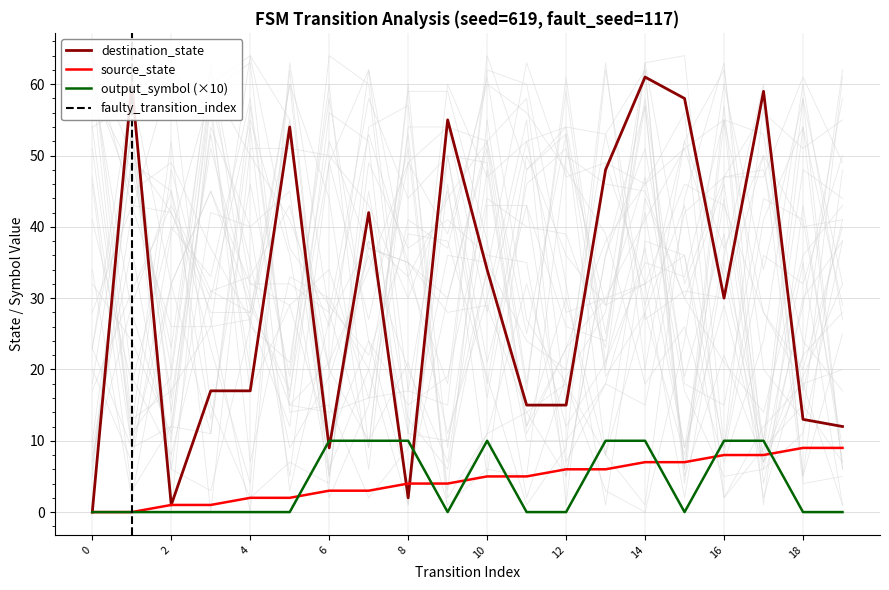

Reading left to right, extract all data points from this chart.

source_state: 0=0	1=0	2=1	3=1	4=2	5=2	6=3	7=3	8=4	9=4	10=5	11=5	12=6	13=6	14=7	15=7	16=8	17=8	18=9	19=9
destination_state: 0=0	1=60	2=1	3=17	4=17	5=54	6=9	7=42	8=2	9=55	10=34	11=15	12=15	13=48	14=61	15=58	16=30	17=59	18=13	19=12
output_symbol: 0=0	1=0	2=0	3=0	4=0	5=0	6=10	7=10	8=10	9=0	10=10	11=0	12=0	13=10	14=10	15=0	16=10	17=10	18=0	19=0